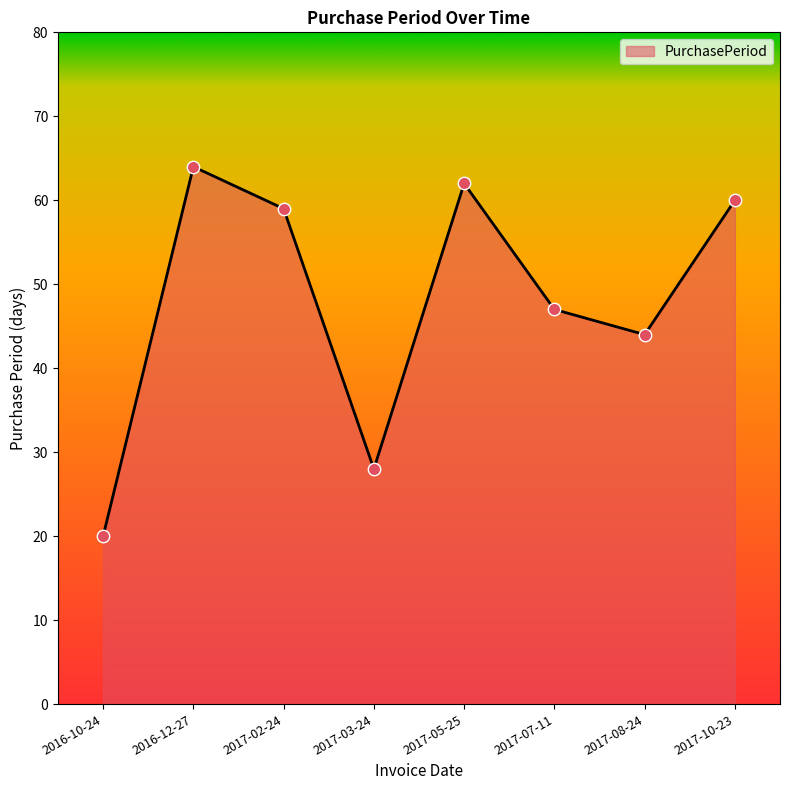

What is the change in value from 2017-03-24 to 2017-05-25?

+34